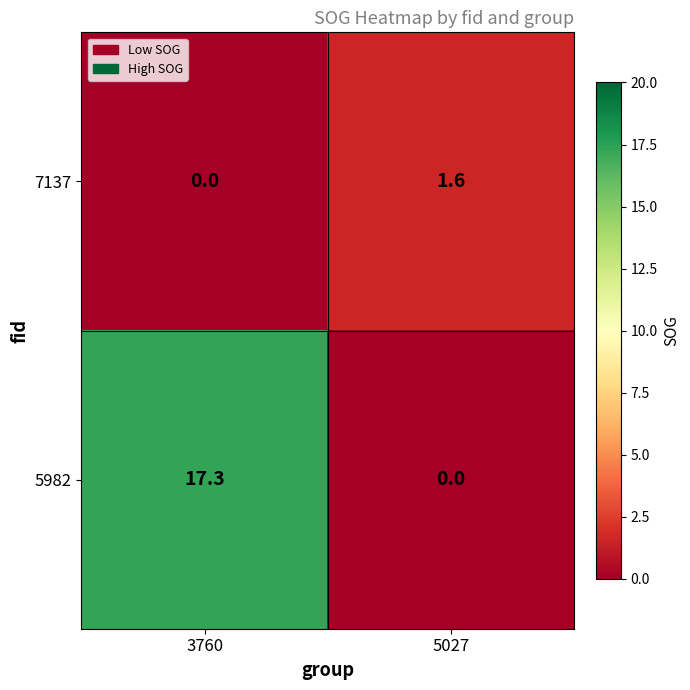

Which series has the widest spread of values?

5982